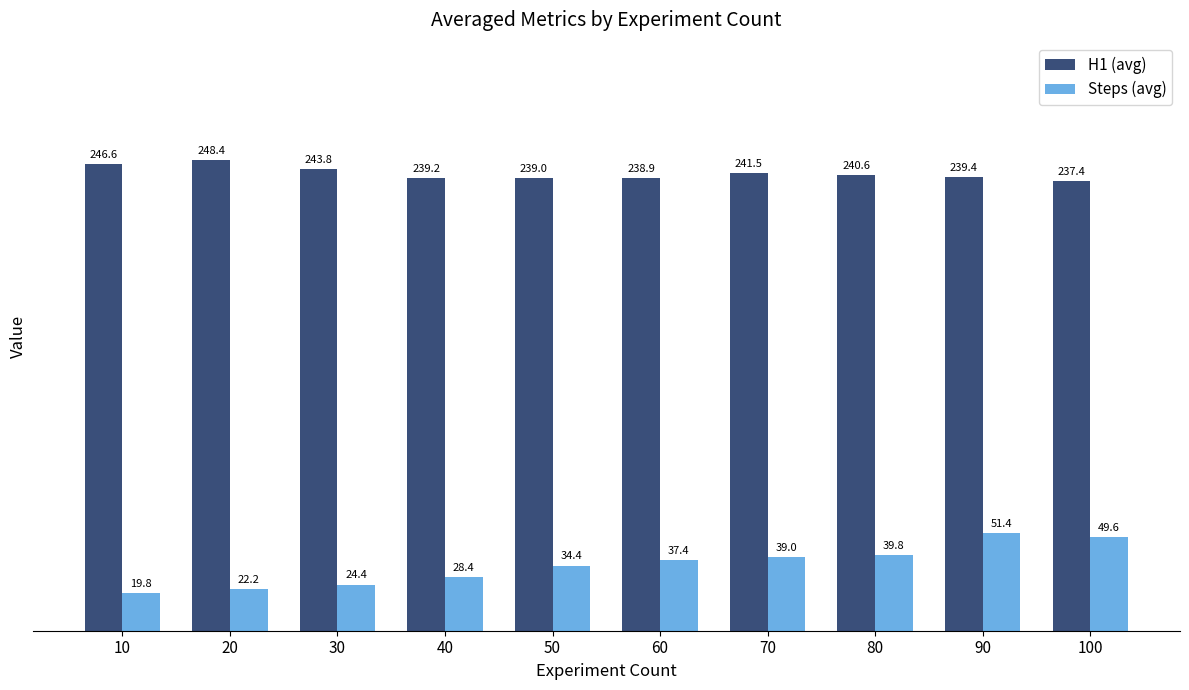

The value of Steps (avg) at 80 is 39.8. True or false?

True